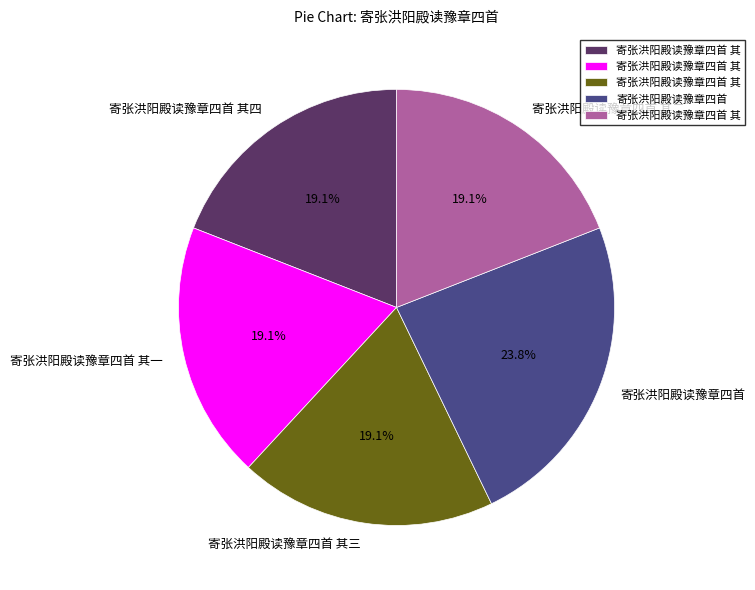

What percentage is the 寄张洪阳殿读豫章四首 其一 slice, to the nearest percent?

19%